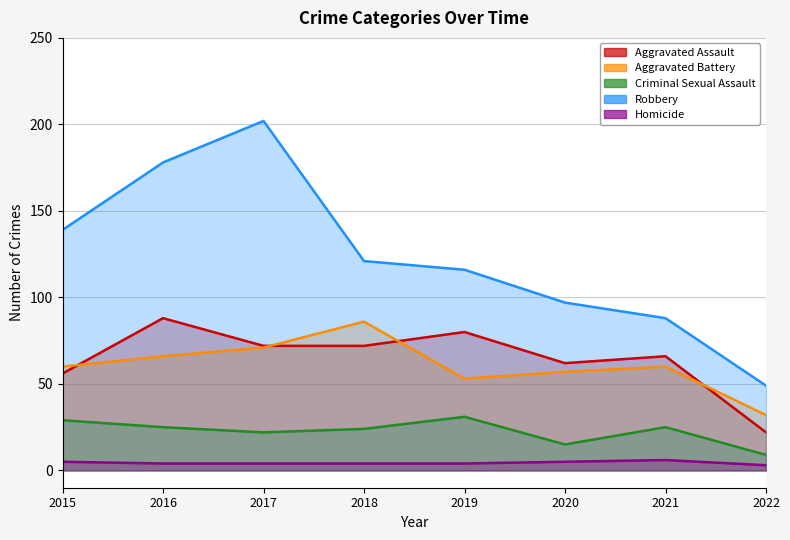

What are all the series names shown in the legend?

Aggravated Assault, Aggravated Battery, Criminal Sexual Assault, Robbery, Homicide